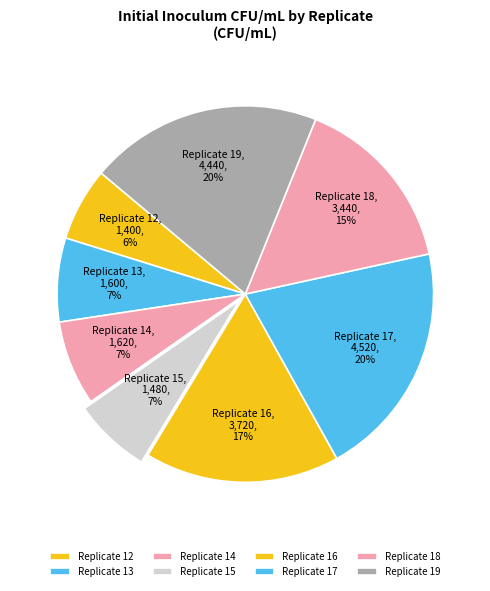

Between Replicate 18 and Replicate 13, which is larger?

Replicate 18